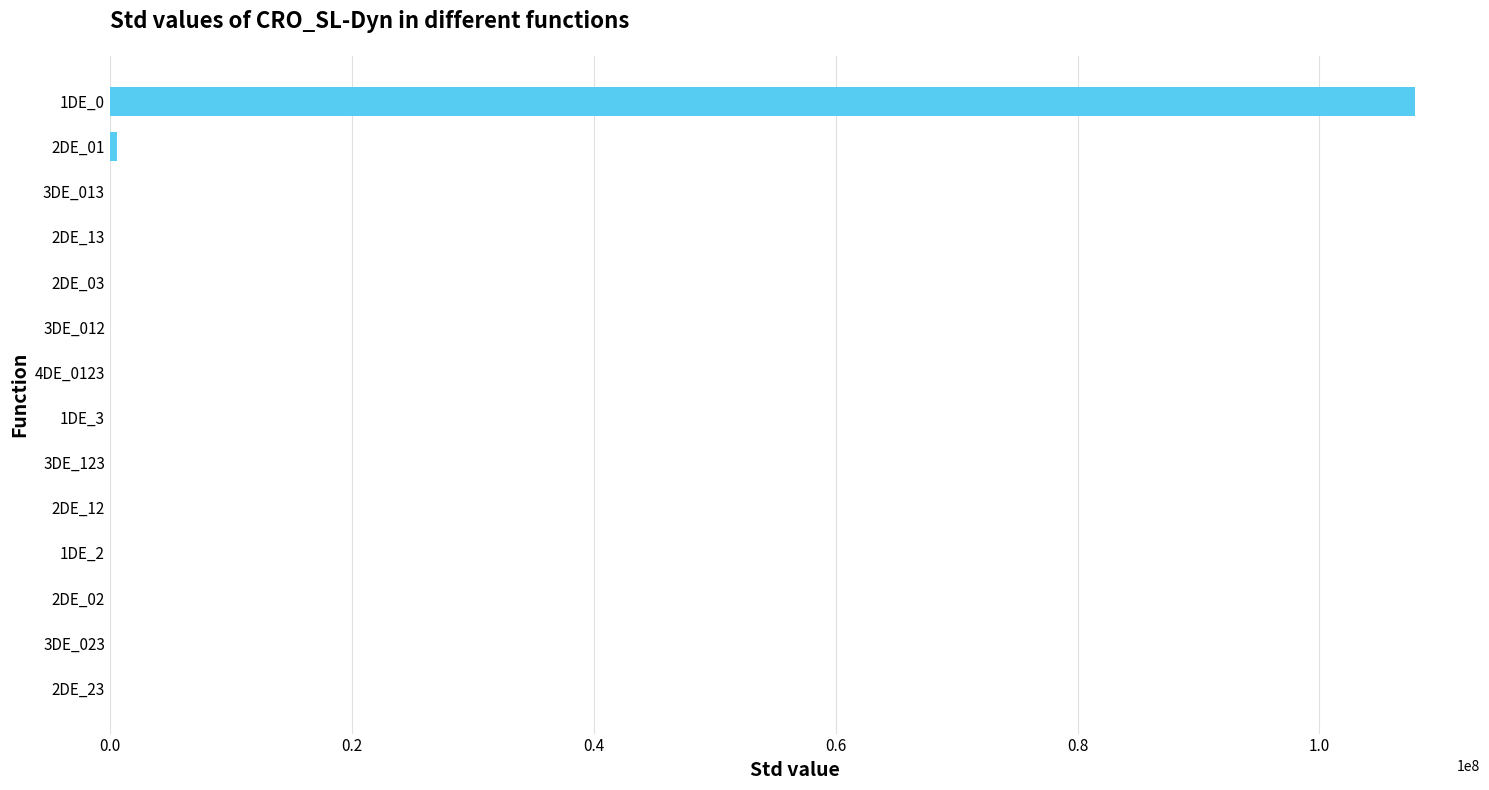

What is the maximum value shown in the chart?

107874982.1